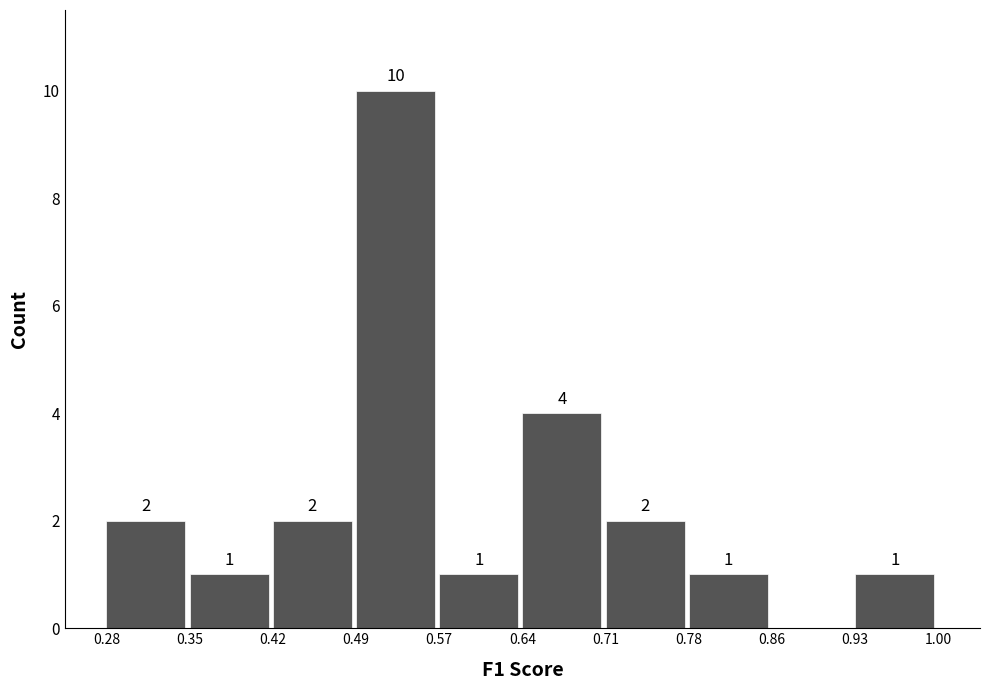

Over which range of the x-axis is the bar tallest?

0.49 to 0.57